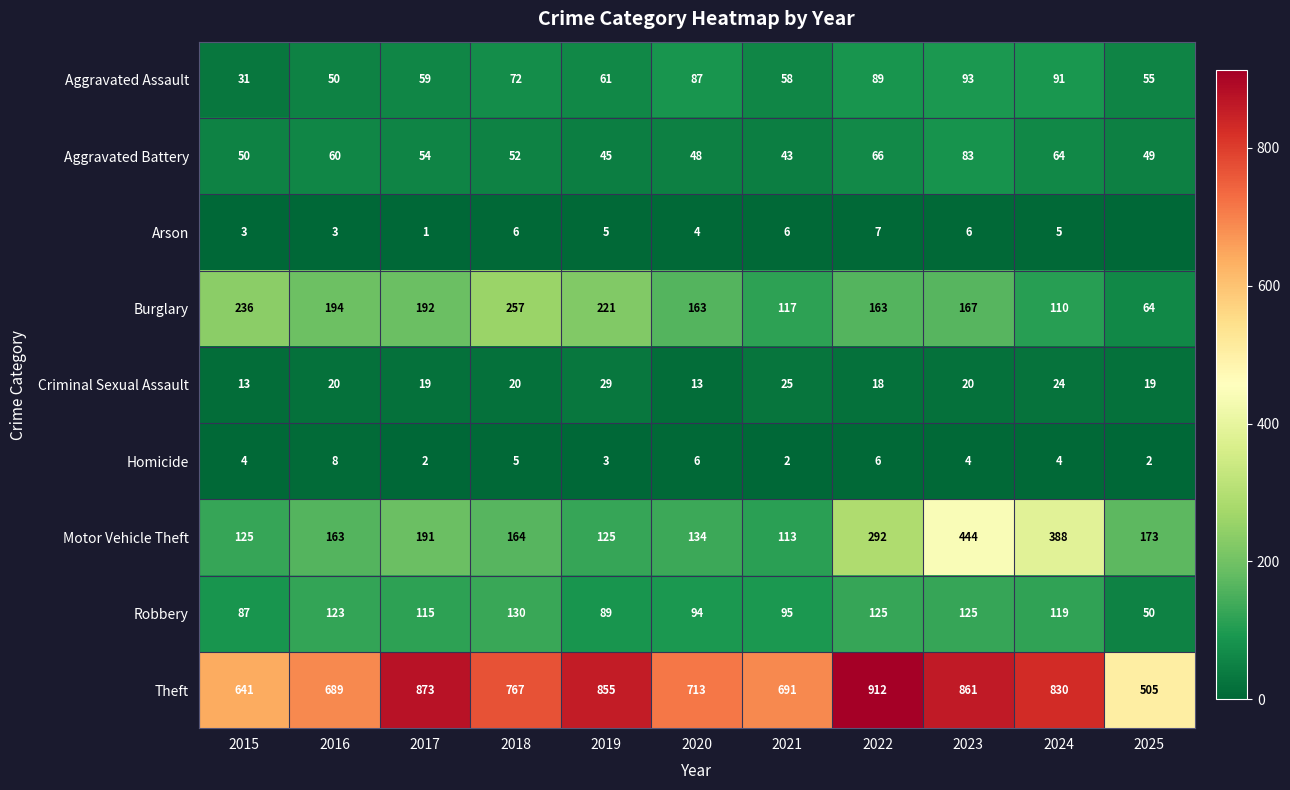

What is the difference between the highest and lowest values at 2016?

686